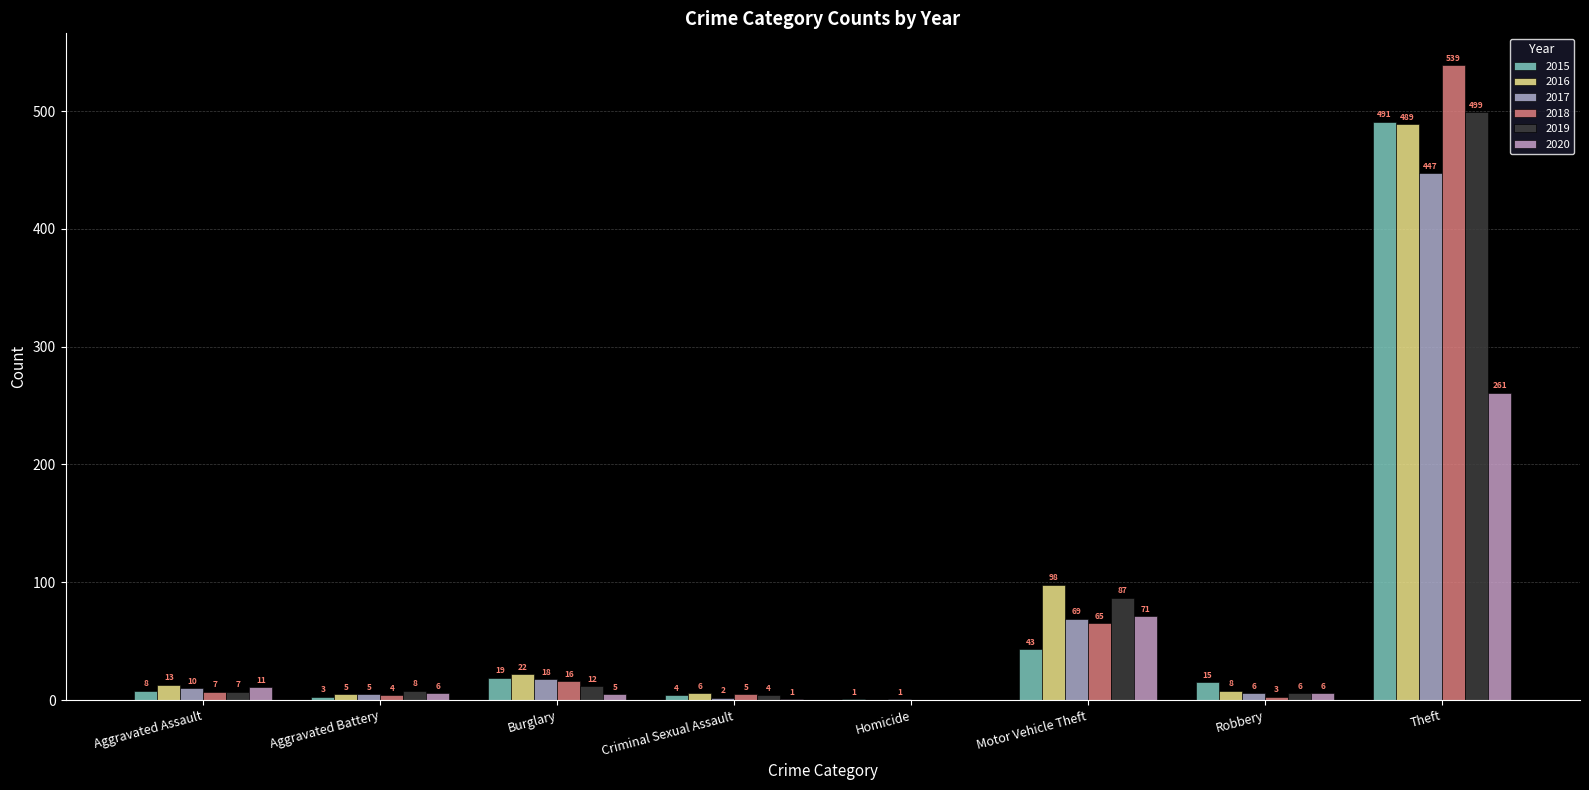

Which series has the largest total across all categories?

2016